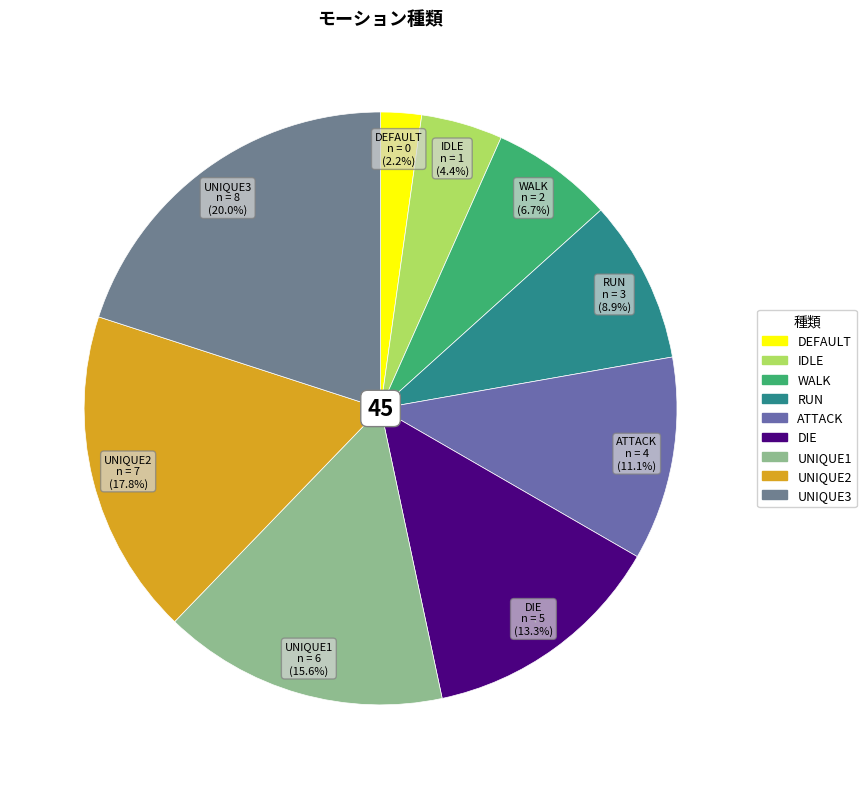

Approximately how many times larger is the value at UNIQUE1 compared to WALK?

2.3